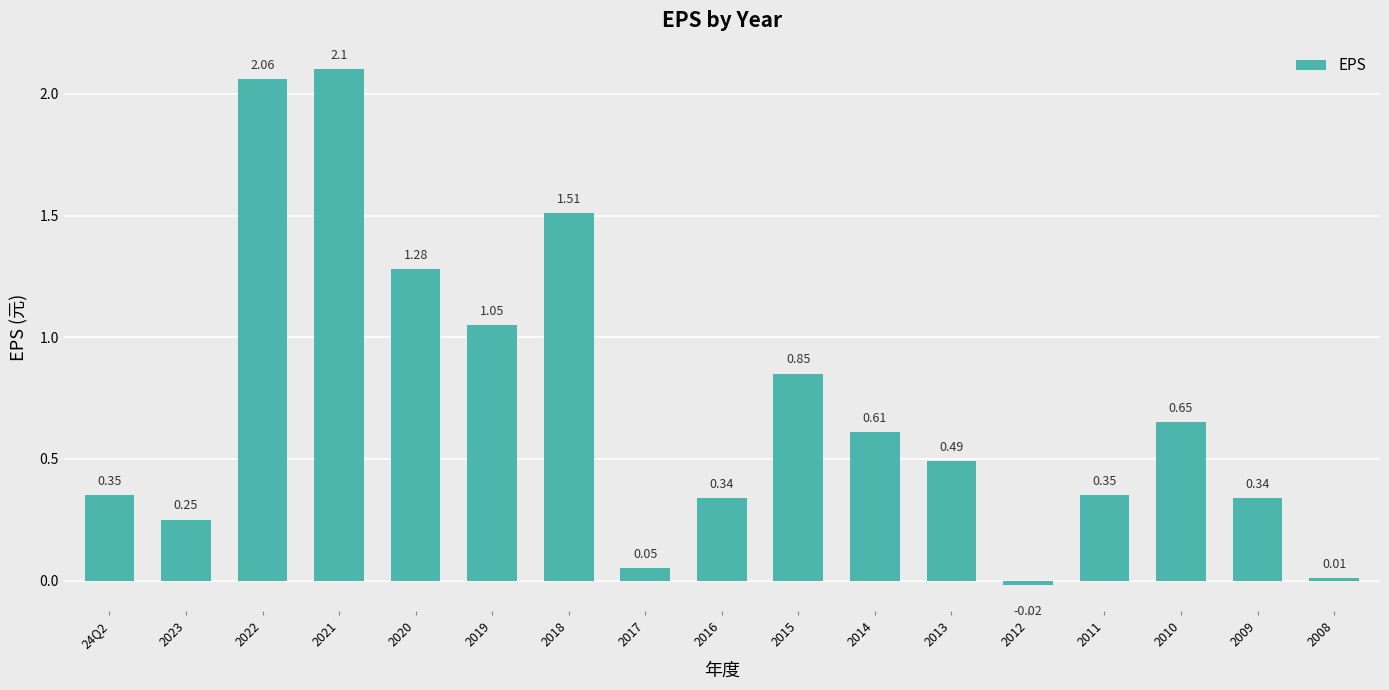

What is the change in value from 24Q2 to 2013?

+0.1